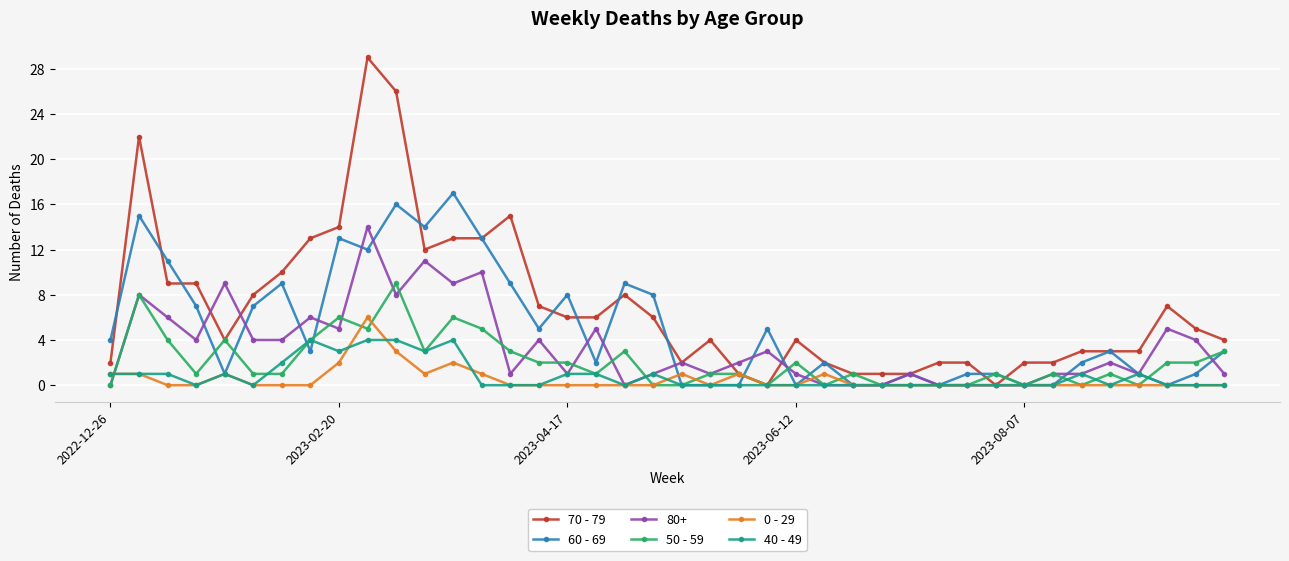

Which series has the widest spread of values?

70 - 79